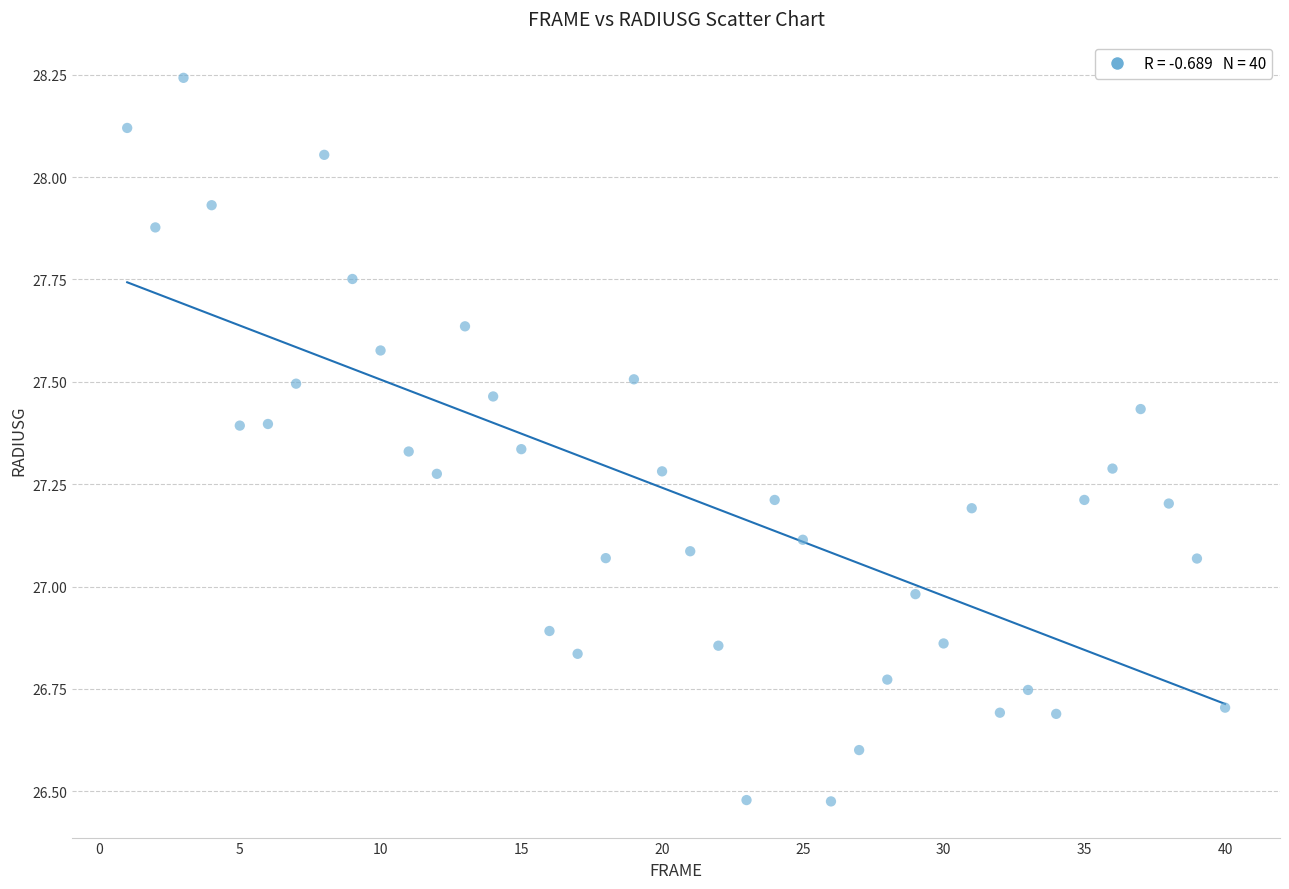

What is the range of Y values (max minus min)?

1.8